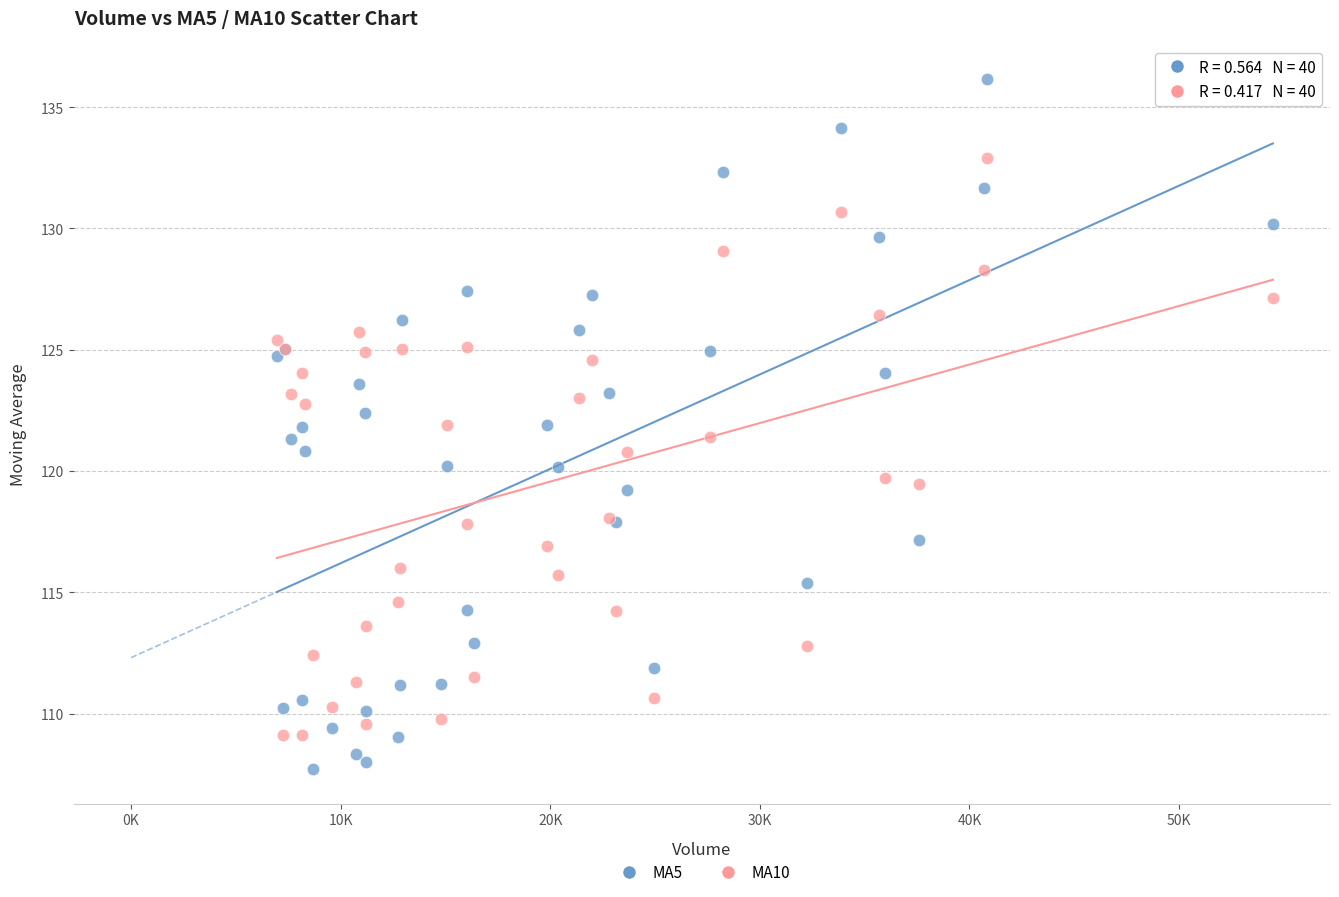

Which series has the largest Y range (max minus min)?

MA5